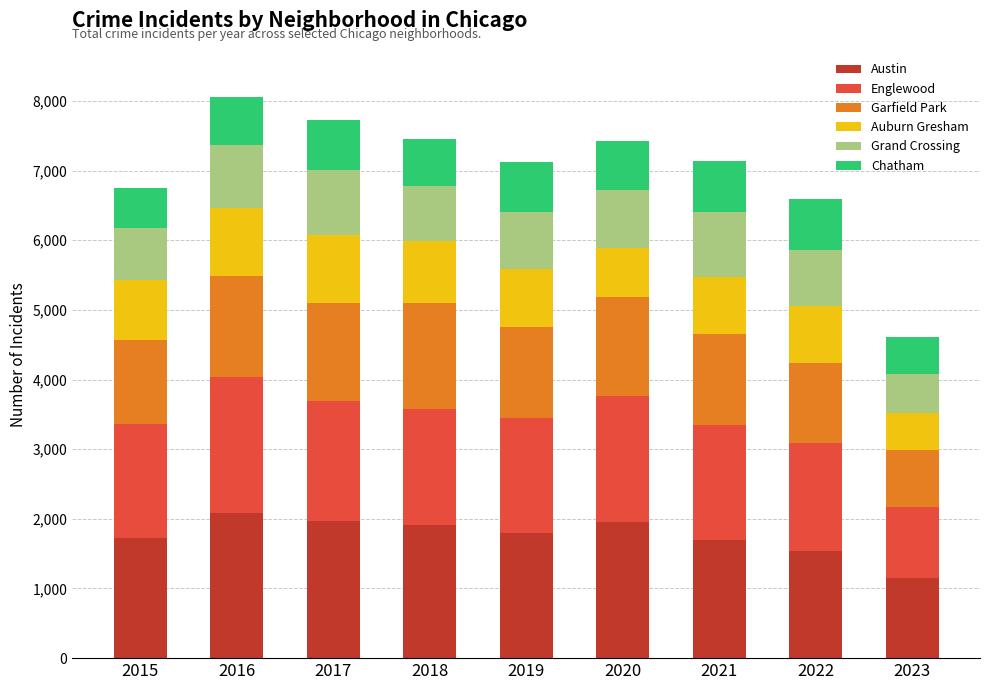

What is the value of the Austin bar at the 7th from the left?

1695